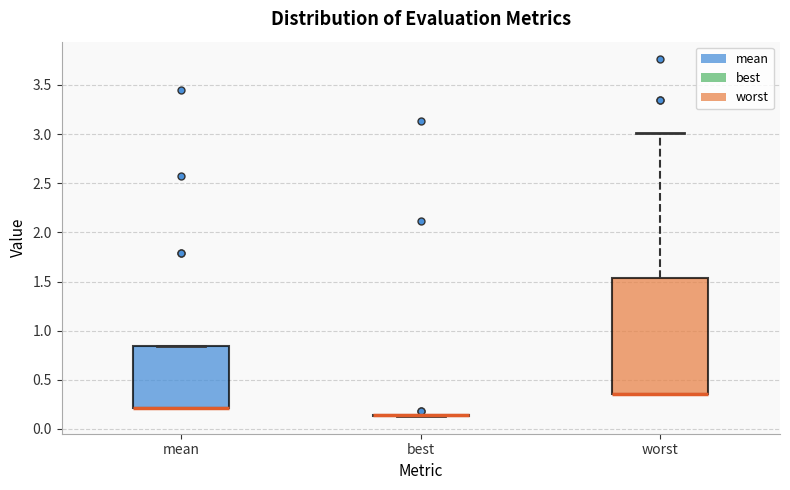

Which box is the tallest, from its lower edge to its upper edge?

worst